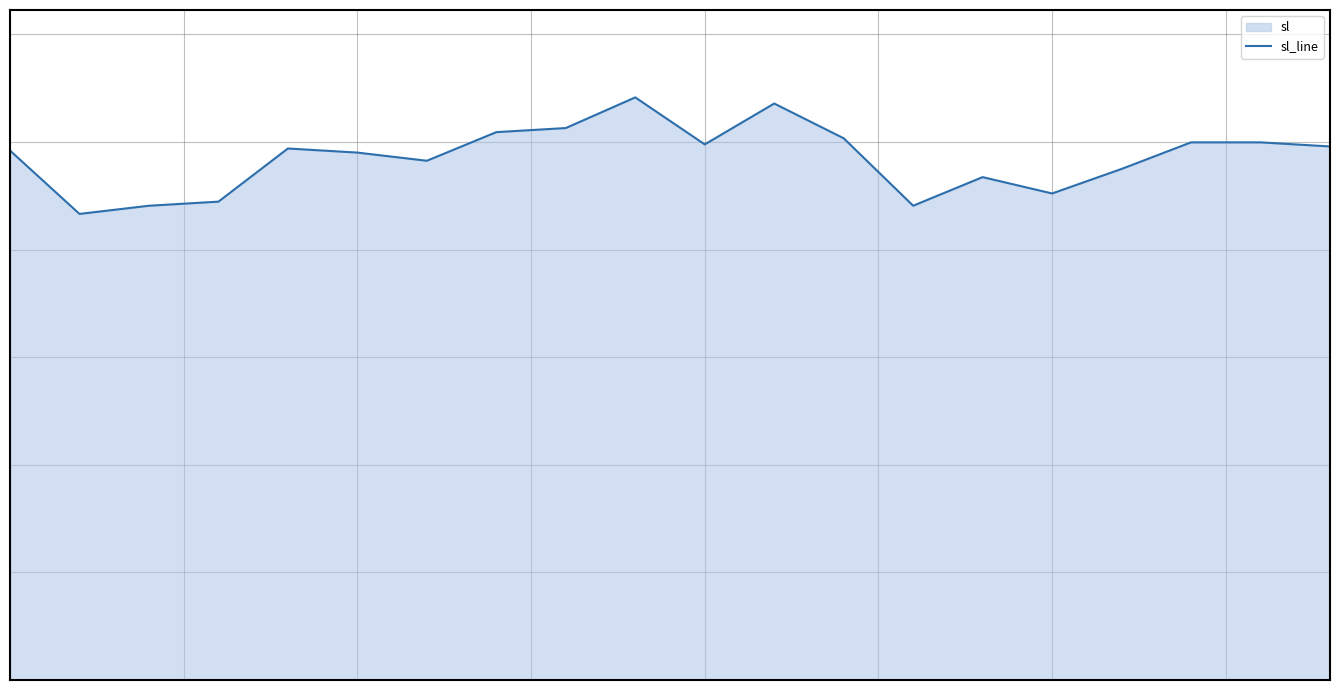

What is the difference between the maximum and second lowest values?

5.0